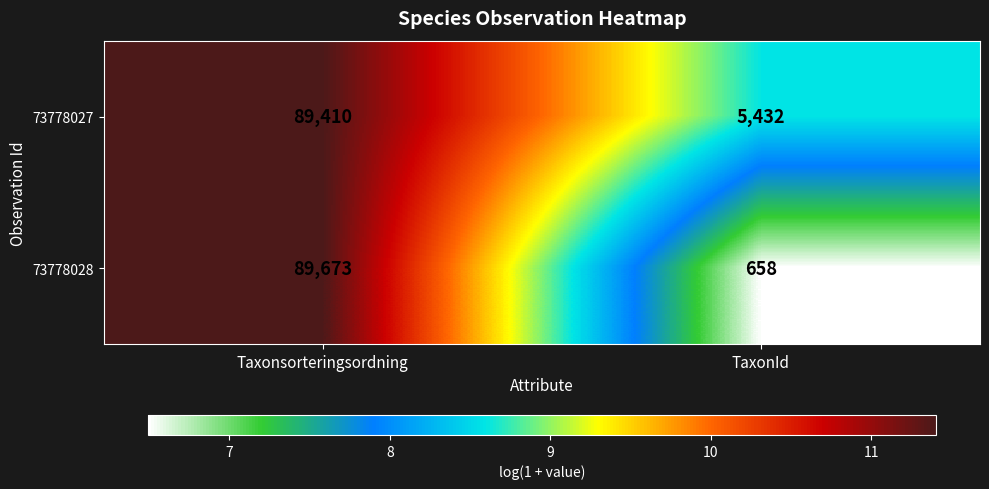

Where is 73778028 nearest to the value 45165?

TaxonId